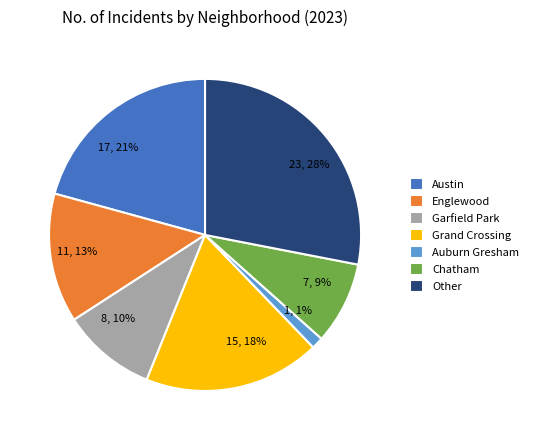

Do Chatham and Grand Crossing together represent more than half of the pie?

No